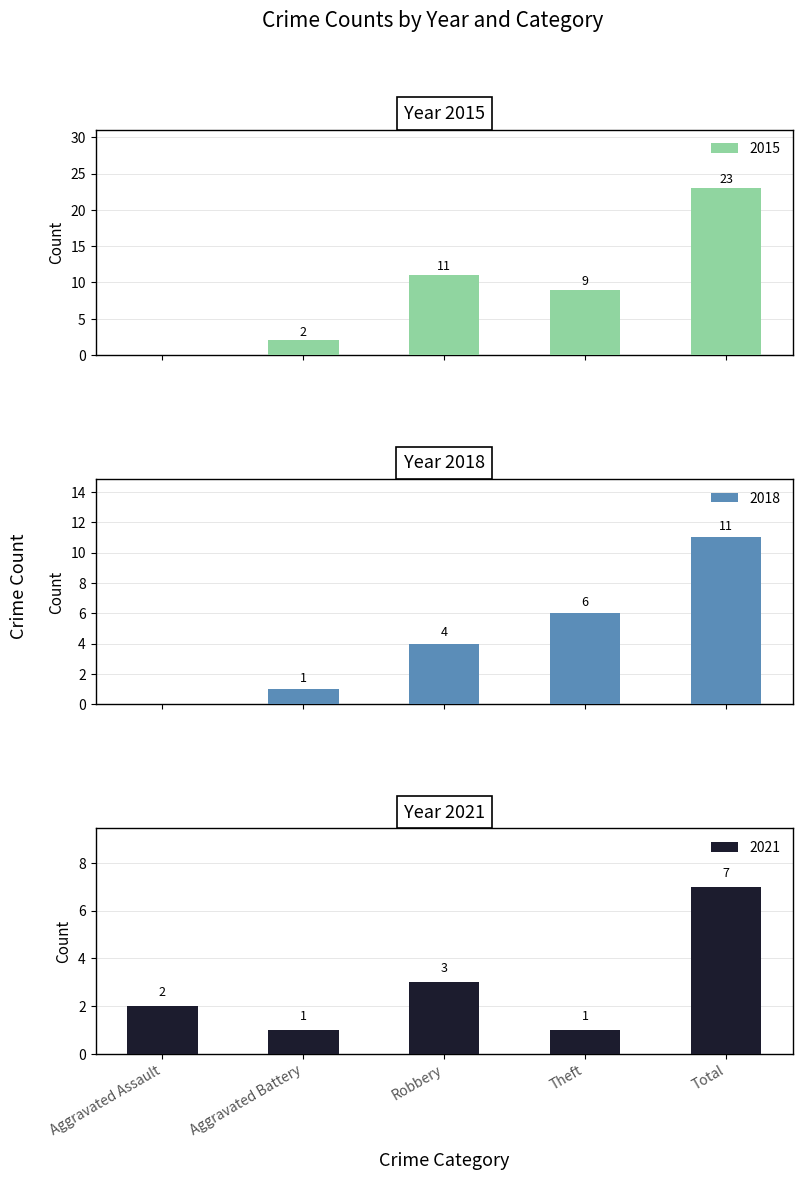

What is the highest value of the 2018 series?

11